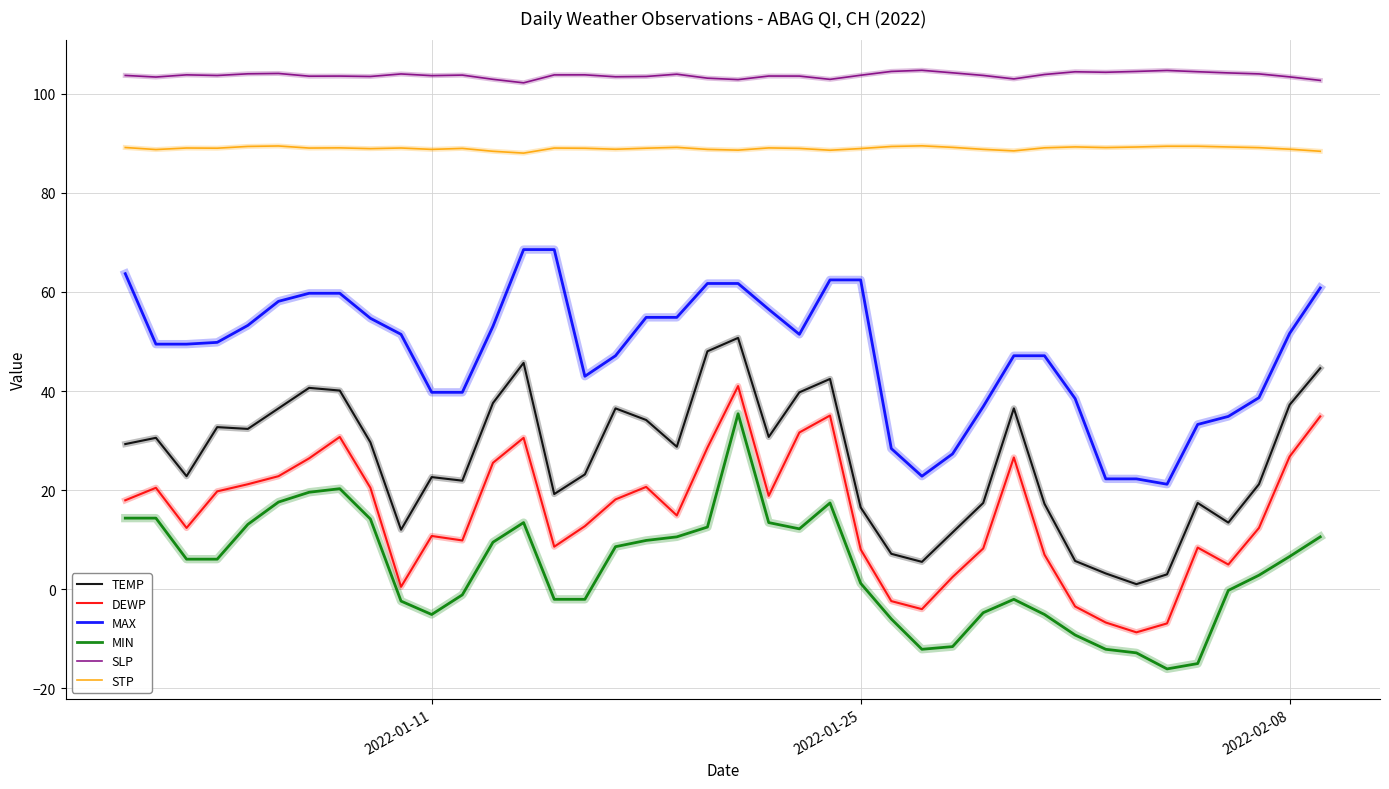

True or false: MIN and SLP cross at least once.

False